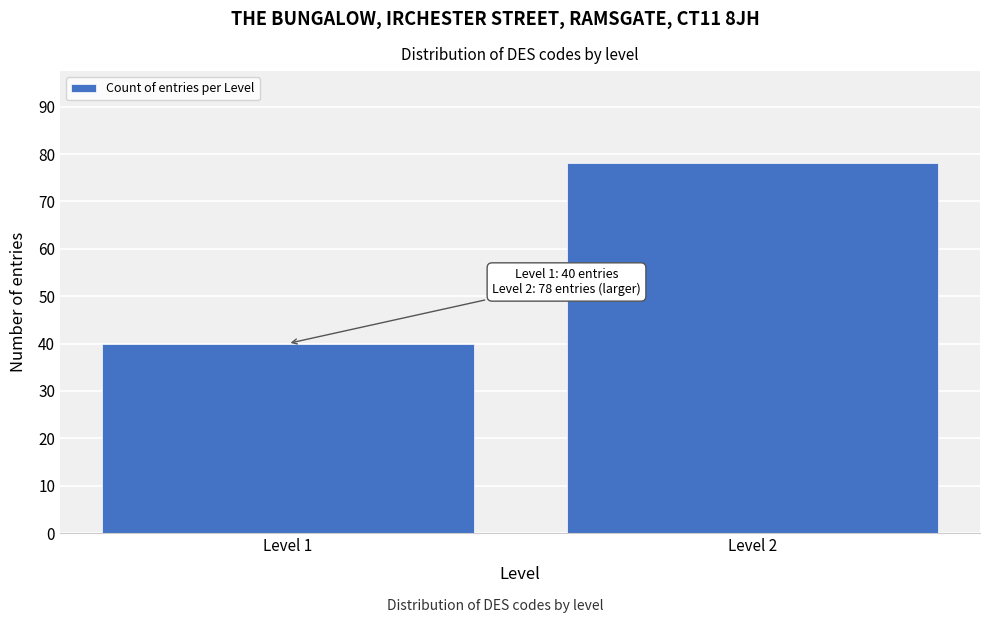

Reading left to right, extract all data points from this chart.

Level 1=40	Level 2=78